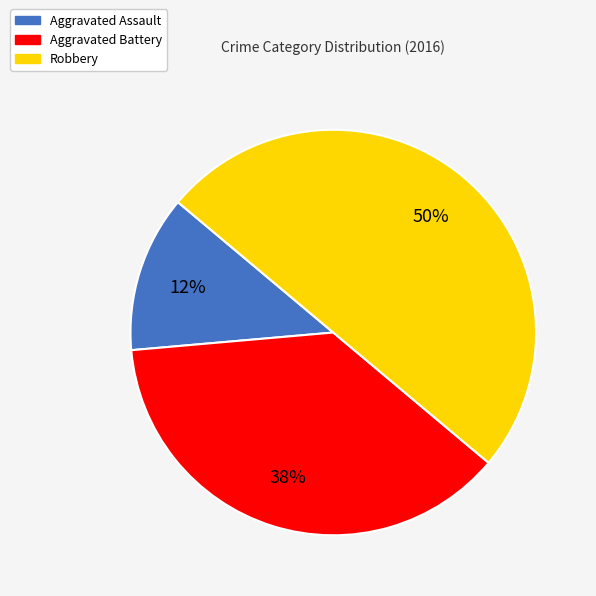

Is Aggravated Battery the majority of the pie?

No